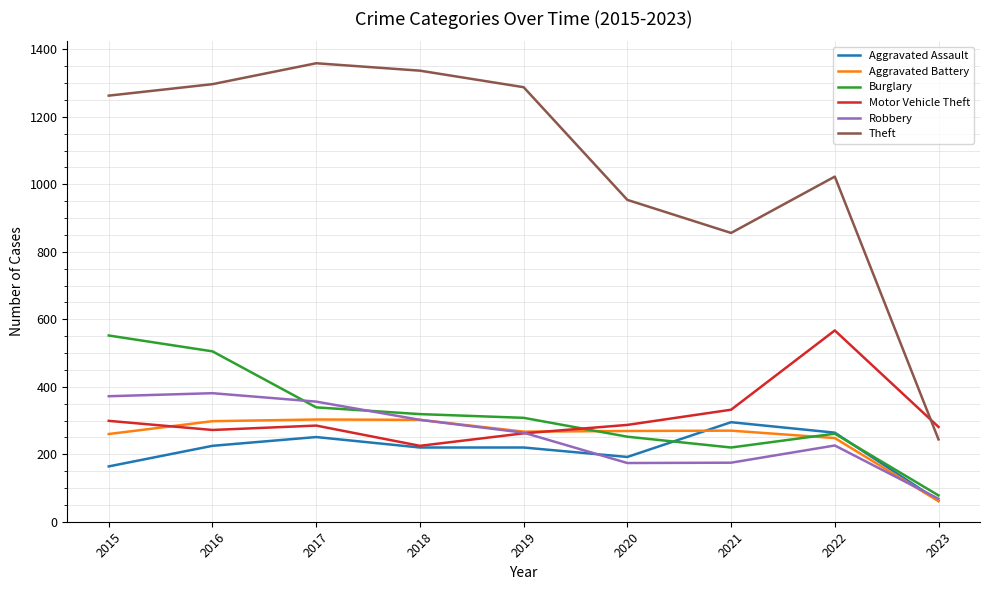

What are all the series names shown in the legend?

Aggravated Assault, Aggravated Battery, Burglary, Motor Vehicle Theft, Robbery, Theft